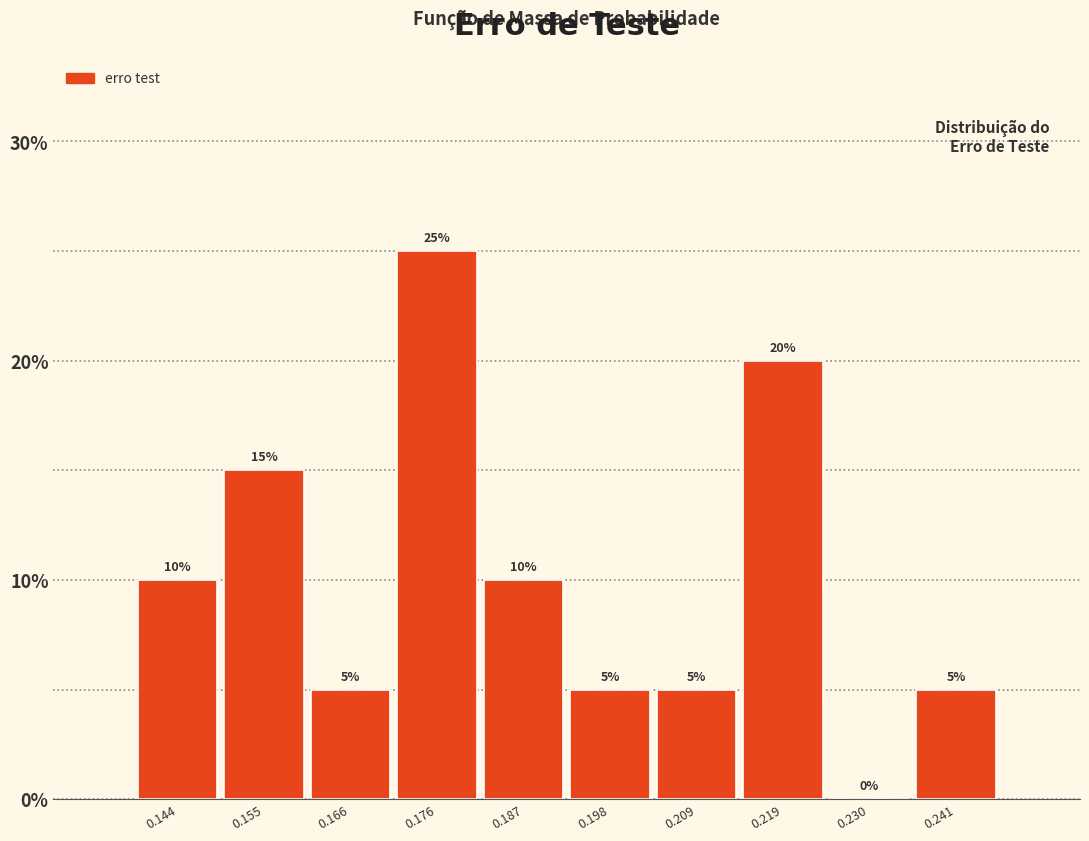

Reading left to right, list every bar in this chart as the range it spans on the x-axis followed by its height. The bar edges are not printed on the chart, so give them approximately, as read against the axis.

0.140 to 0.150: 10
0.150 to 0.160: 15
0.160 to 0.172: 5
0.172 to 0.182: 25
0.182 to 0.192: 10
0.192 to 0.204: 5
0.204 to 0.214: 5
0.214 to 0.224: 20
0.224 to 0.236: 0
0.236 to 0.246: 5